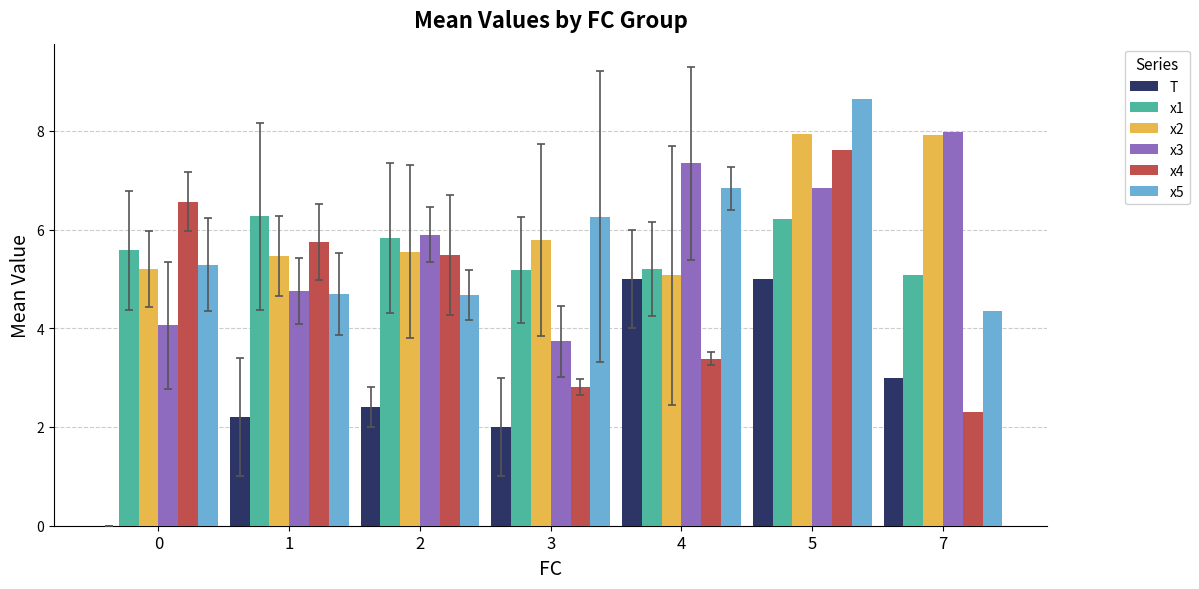

Reading right to left, what are all the values shown in this chart?

T: 7=3.0	5=5.0	4=5.0	3=2.0	2=2.4	1=2.2	0=0.0
x1: 7=5.1	5=6.2	4=5.2	3=5.2	2=5.8	1=6.3	0=5.6
x2: 7=7.9	5=7.9	4=5.1	3=5.8	2=5.6	1=5.5	0=5.2
x3: 7=8.0	5=6.8	4=7.3	3=3.7	2=5.9	1=4.8	0=4.1
x4: 7=2.3	5=7.6	4=3.4	3=2.8	2=5.5	1=5.8	0=6.6
x5: 7=4.3	5=8.6	4=6.8	3=6.3	2=4.7	1=4.7	0=5.3